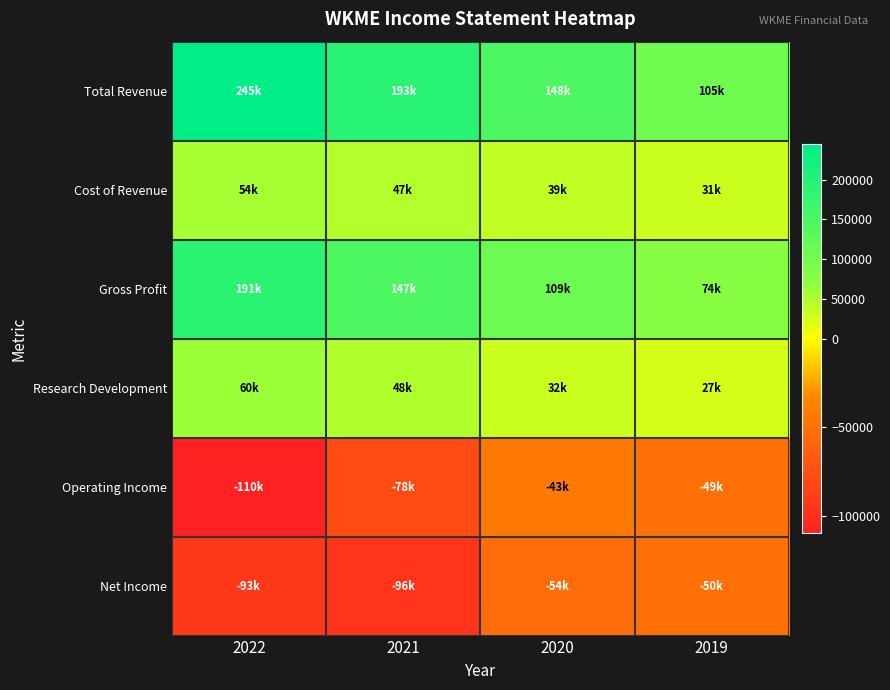

At which category is the sum across all series the highest?

2022